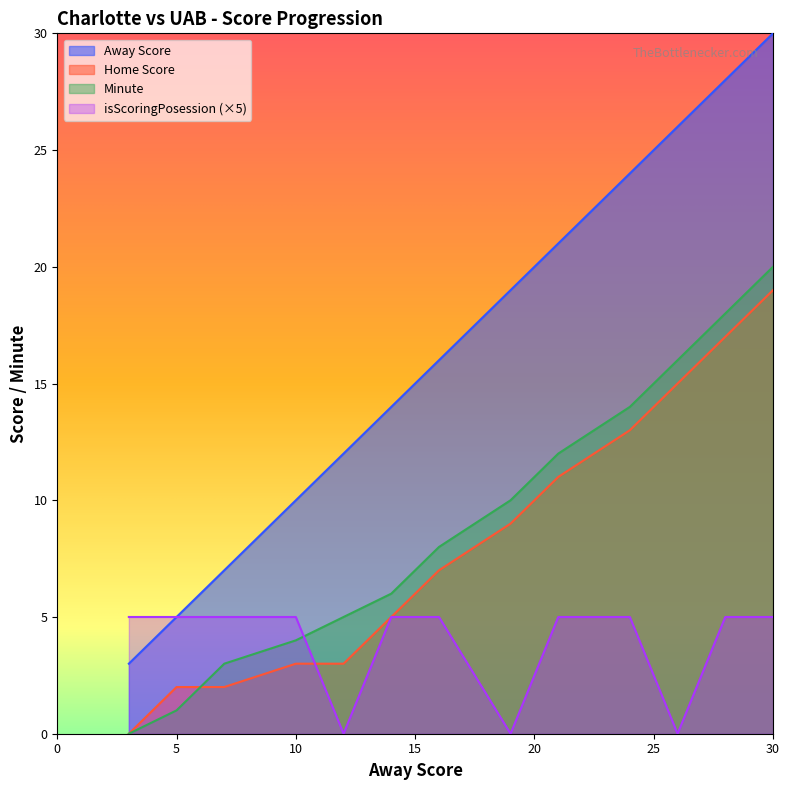

True or false: isScoringPosession has more than 0 interior local peaks.

False